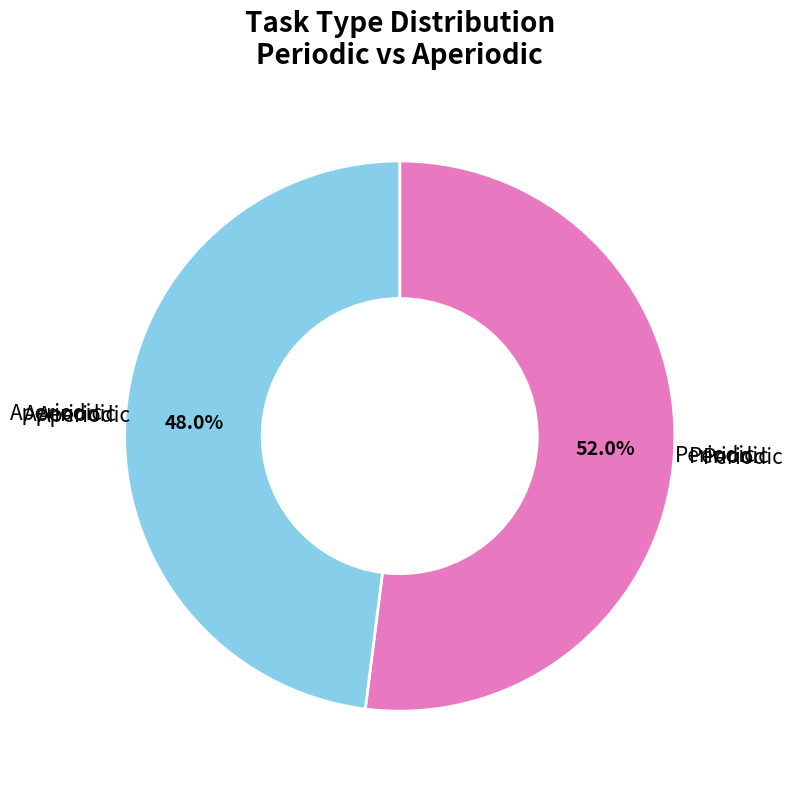

Is there a majority slice in this chart?

Yes